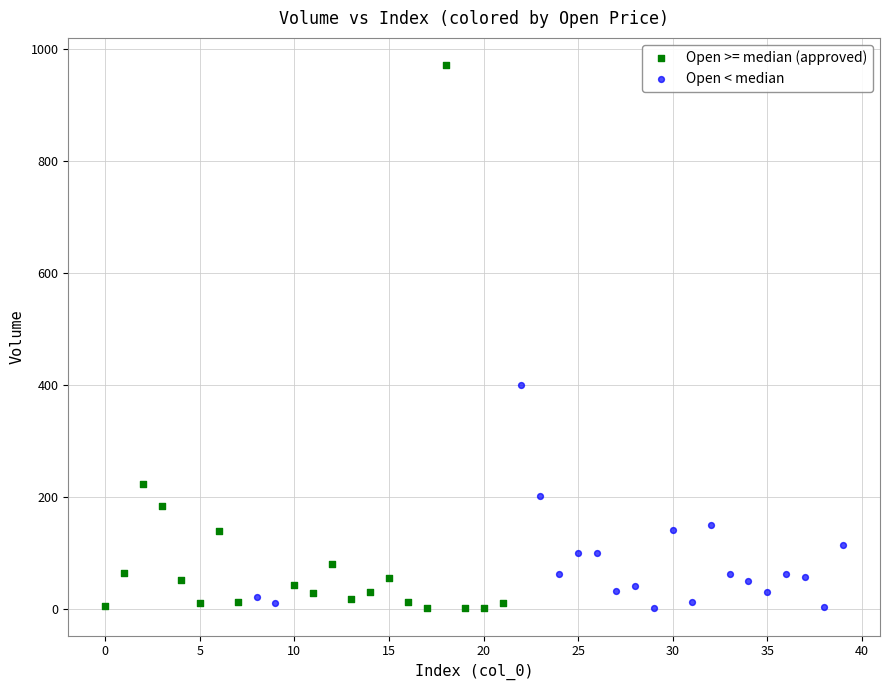

What are all the series names shown in the legend?

Open >= median (approved), Open < median